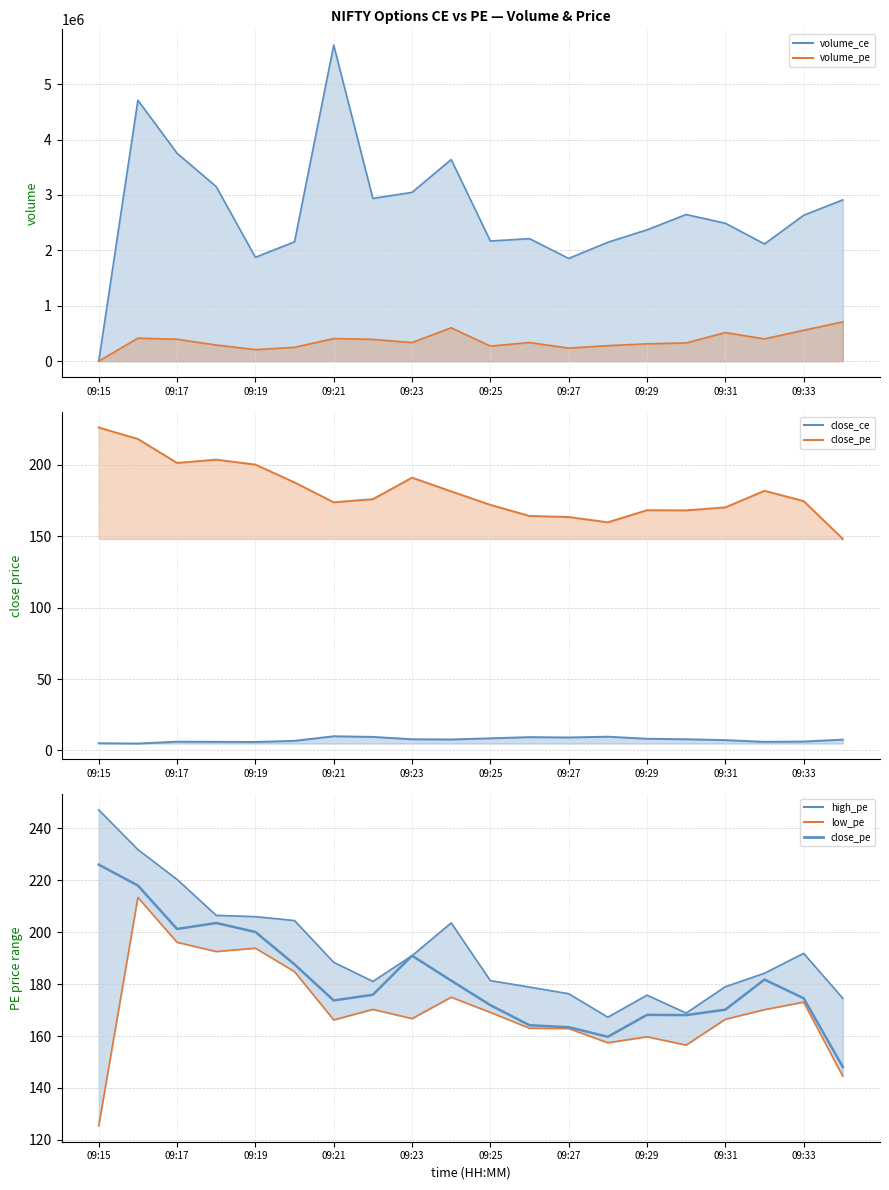

Rank the series by their maximum value, from lowest to highest.

low_pe, close_pe, high_pe